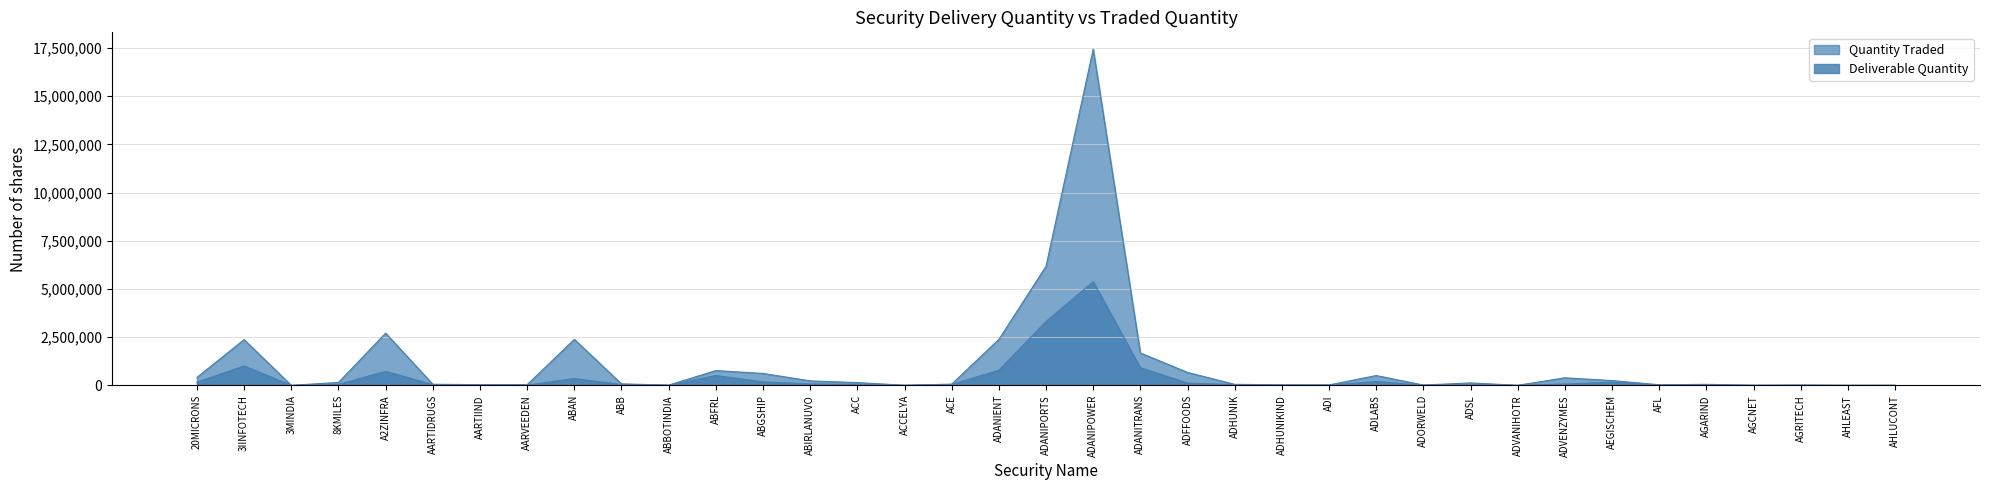

What is the label of the 34th point from the left?

AGCNET